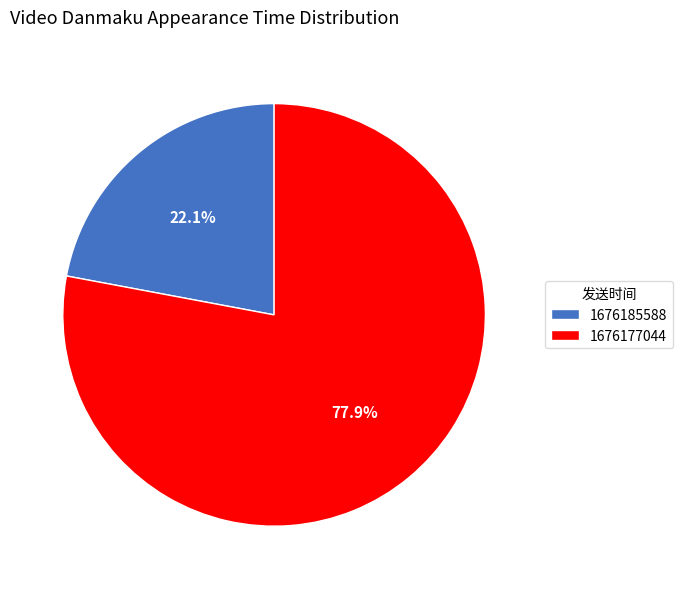

The 1676177044 slice represents 63% of the pie. True or false?

False